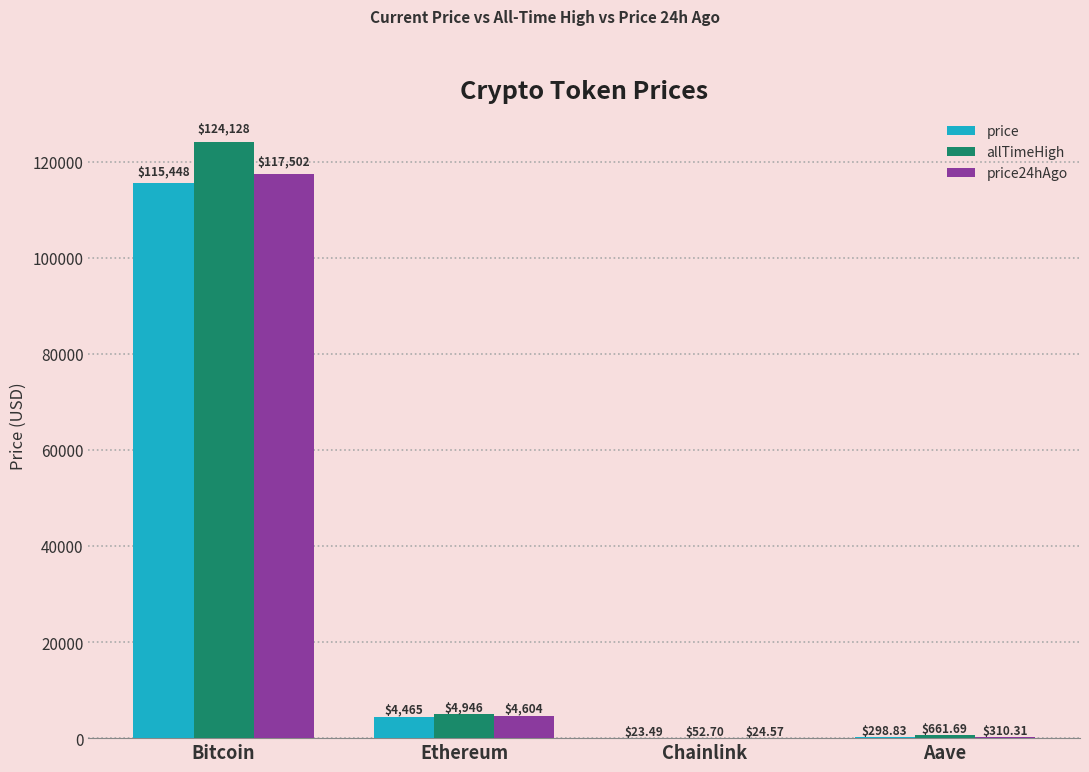

How many groups of bars are there?

4